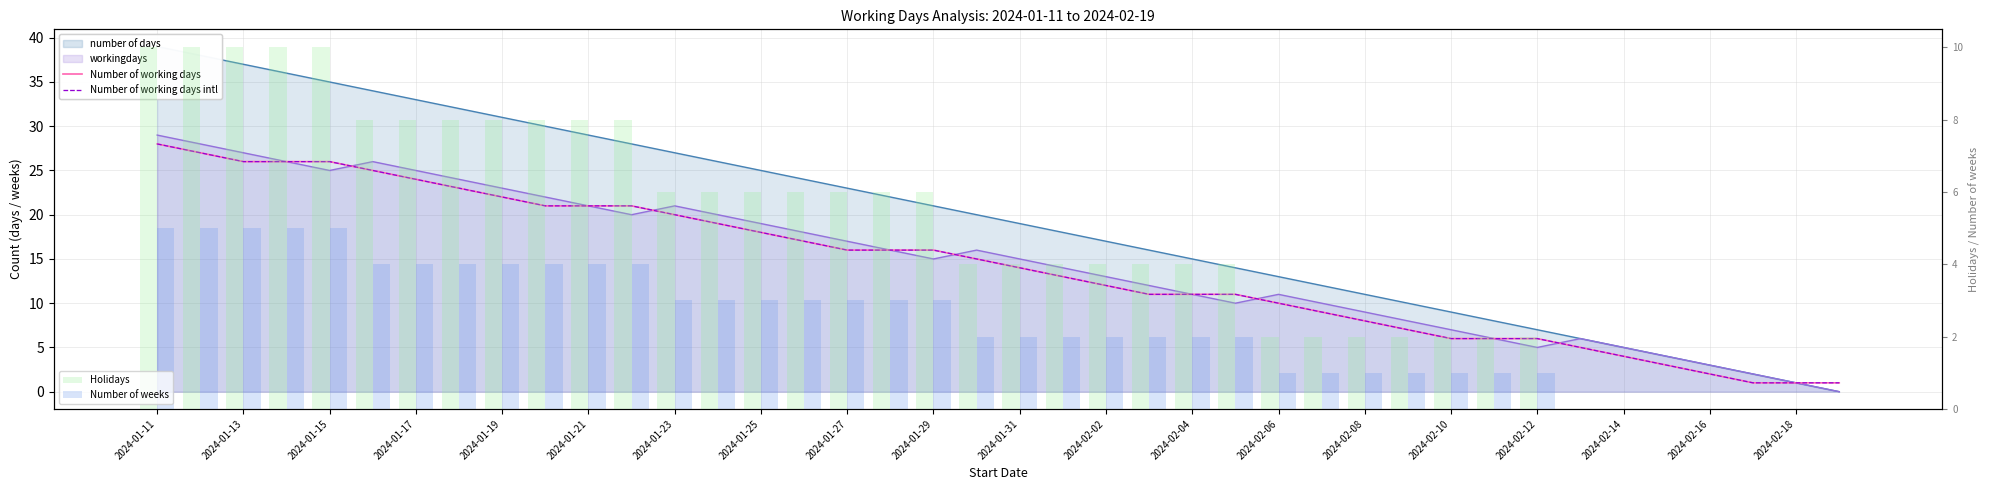

The Number of working days intl series shows 2 at 29. True or false?

False